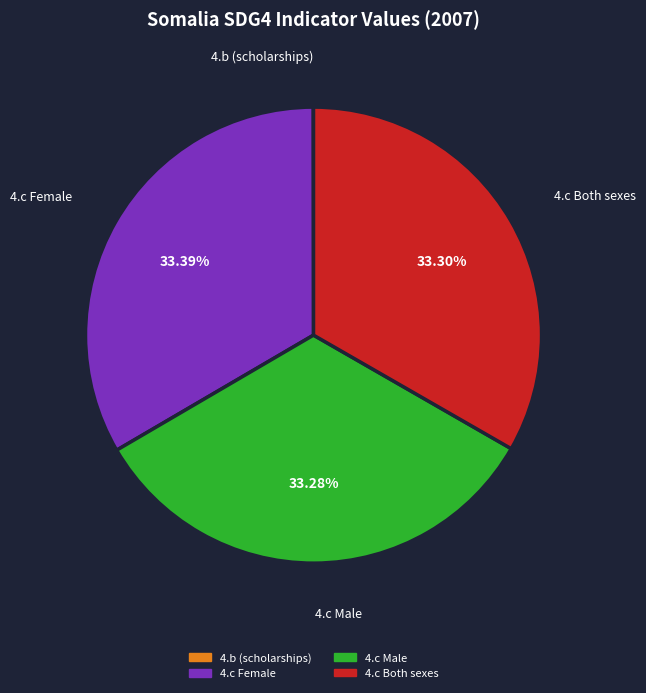

Does any single category account for the majority?

No